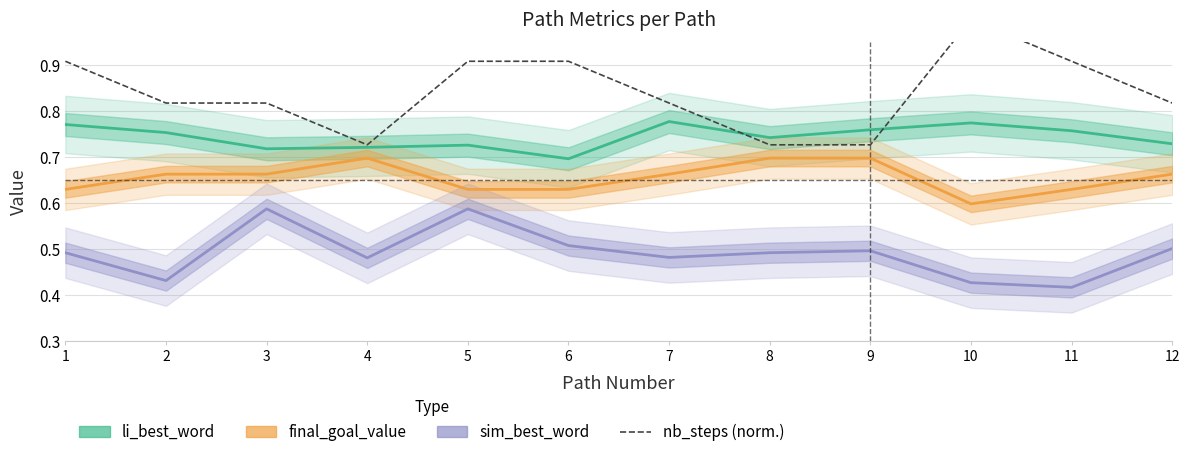

True or false: sim_best_word and nb_steps (norm.) cross at least once.

False